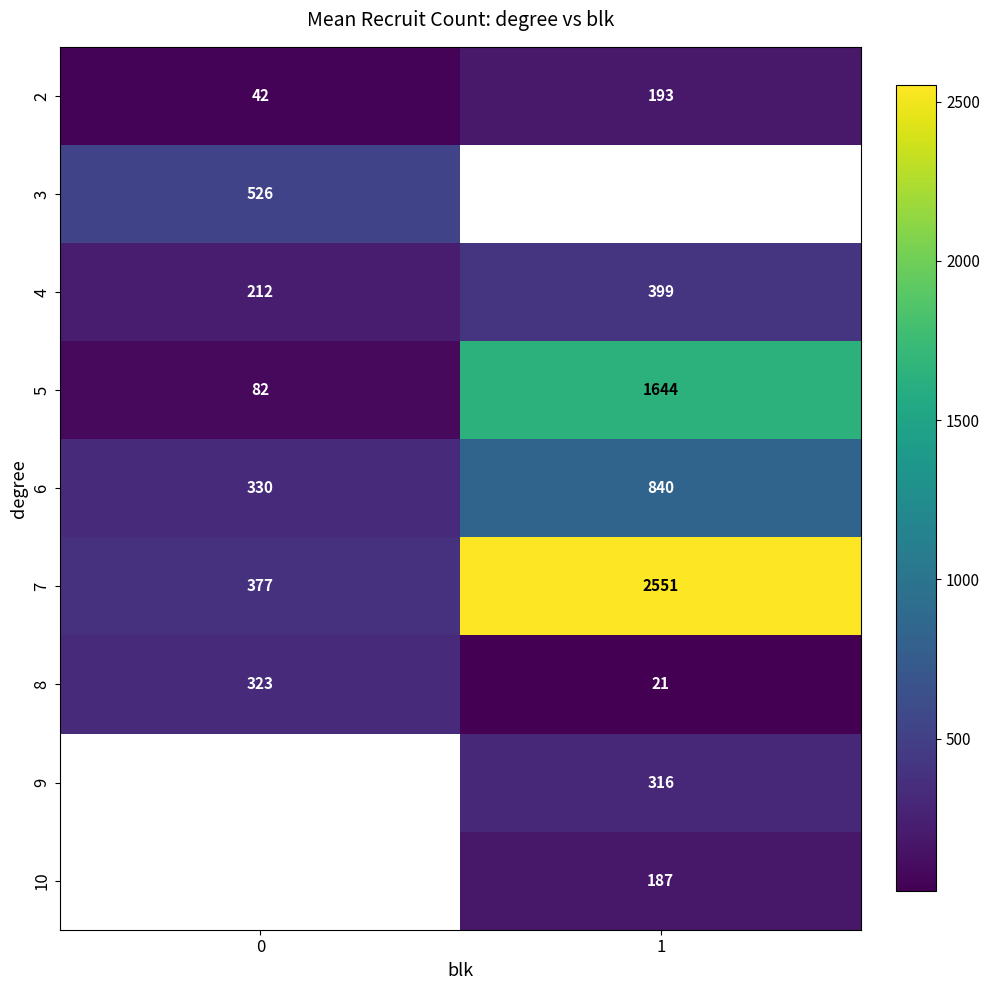

The value of 10 at 1 is 49. True or false?

False